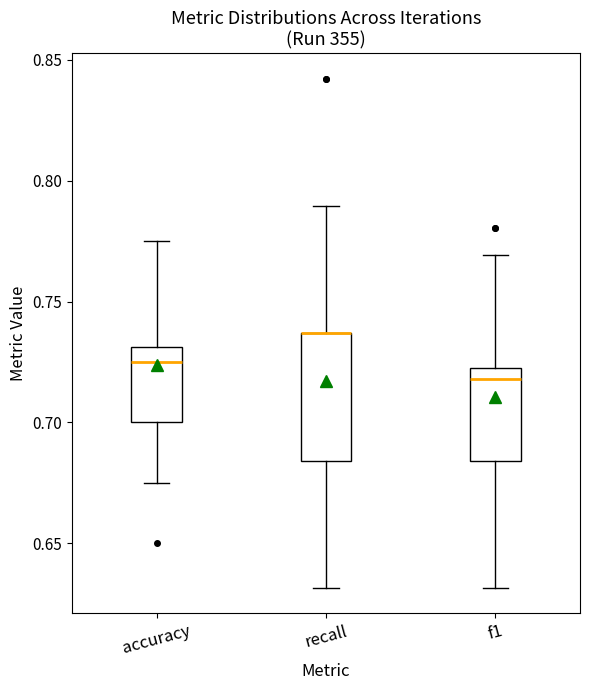

Which box is the tallest, from its lower edge to its upper edge?

recall